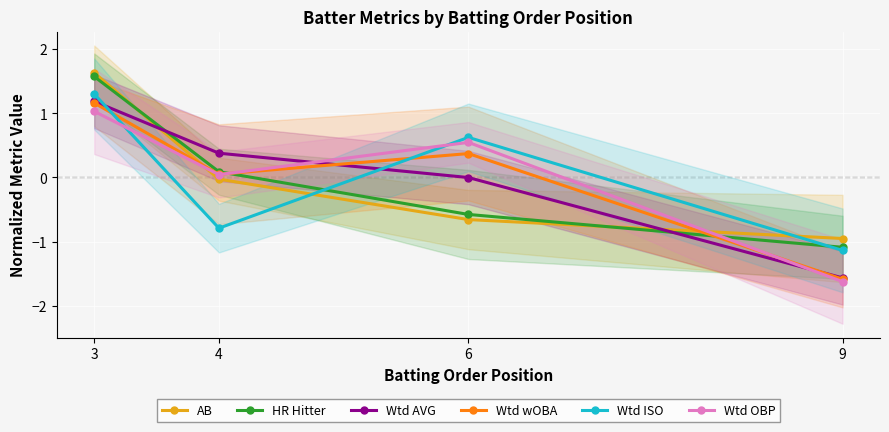

At which category does Wtd OBP reach its first local peak?

6